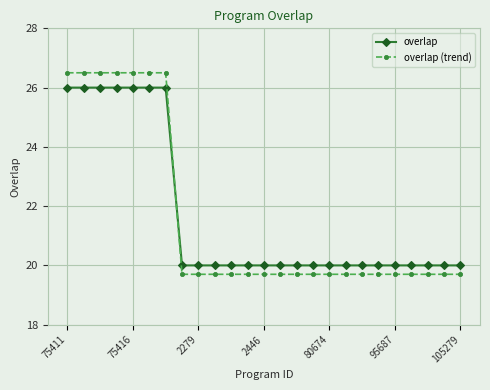

List the series in order of their peak value, lowest first.

overlap, overlap (trend)